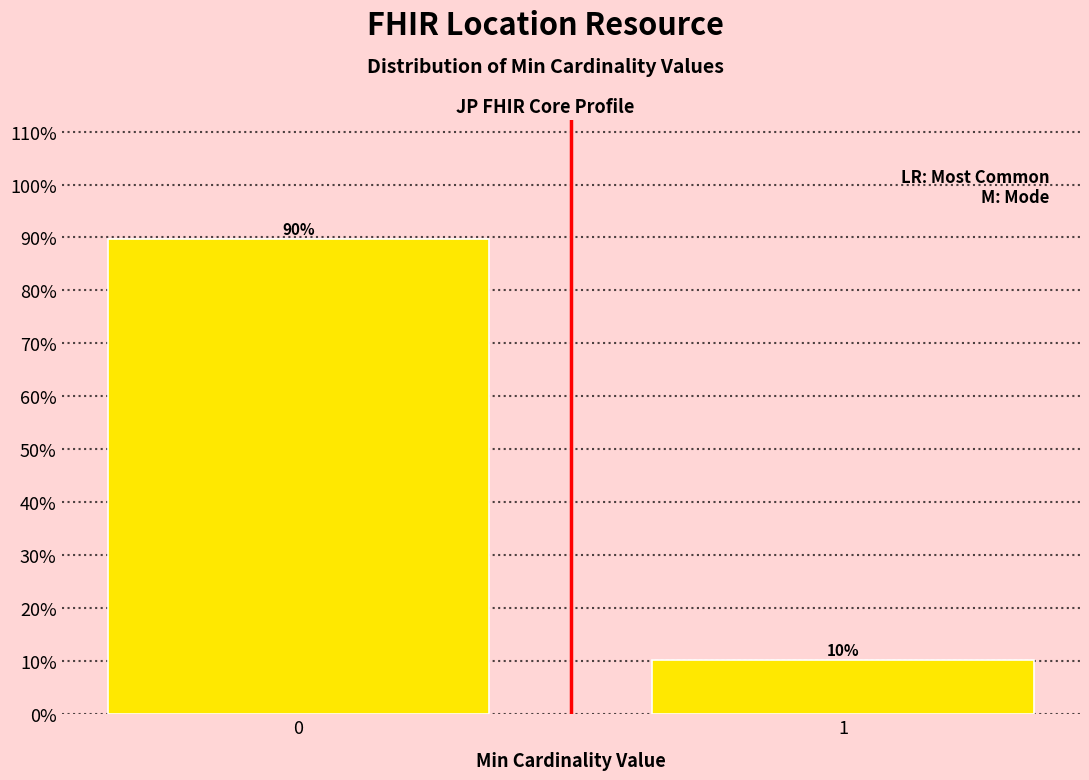

Rank the categories by value from highest to lowest.

0, 1